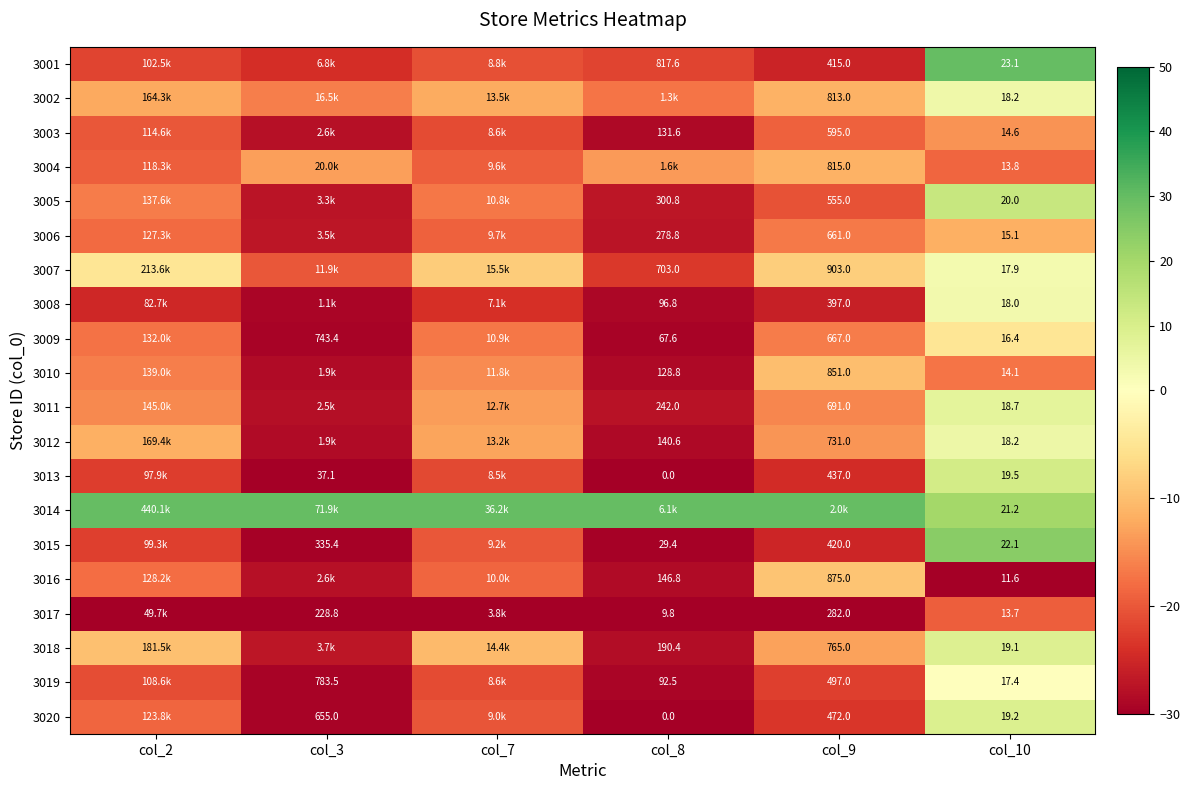

Is it true that 3008 equals -51.9 at col_8?

False